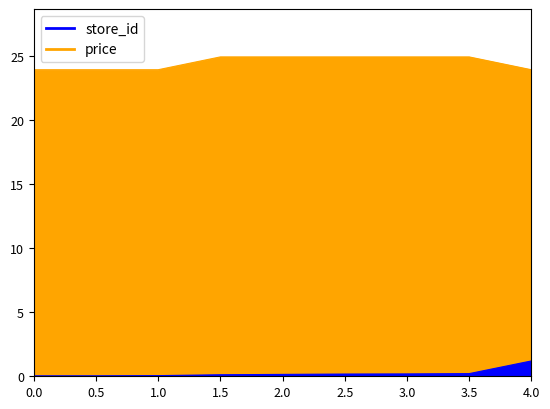

True or false: price and store_id intersect in this chart.

False